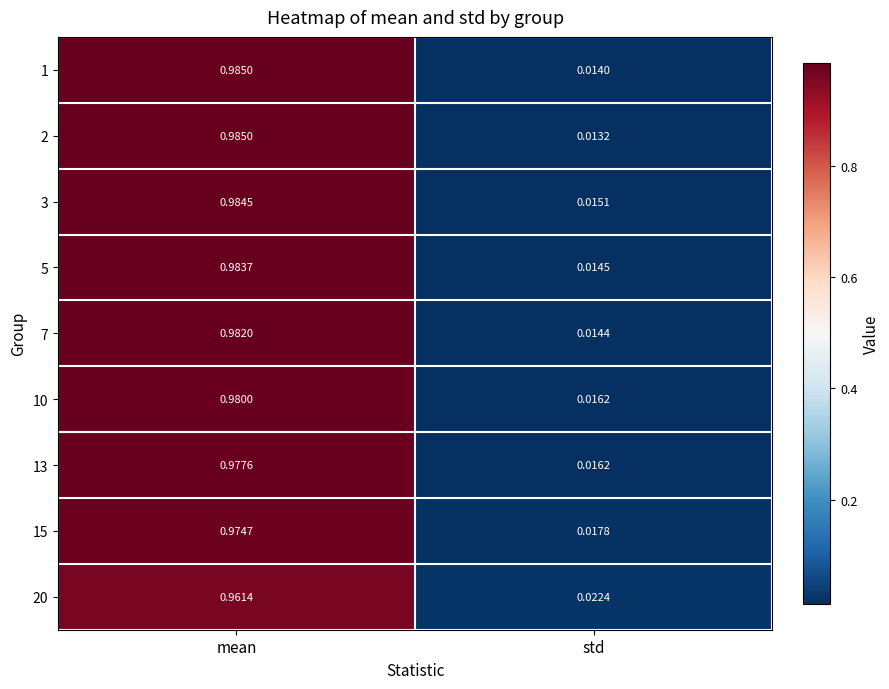

Which category has the highest value across all series?

mean